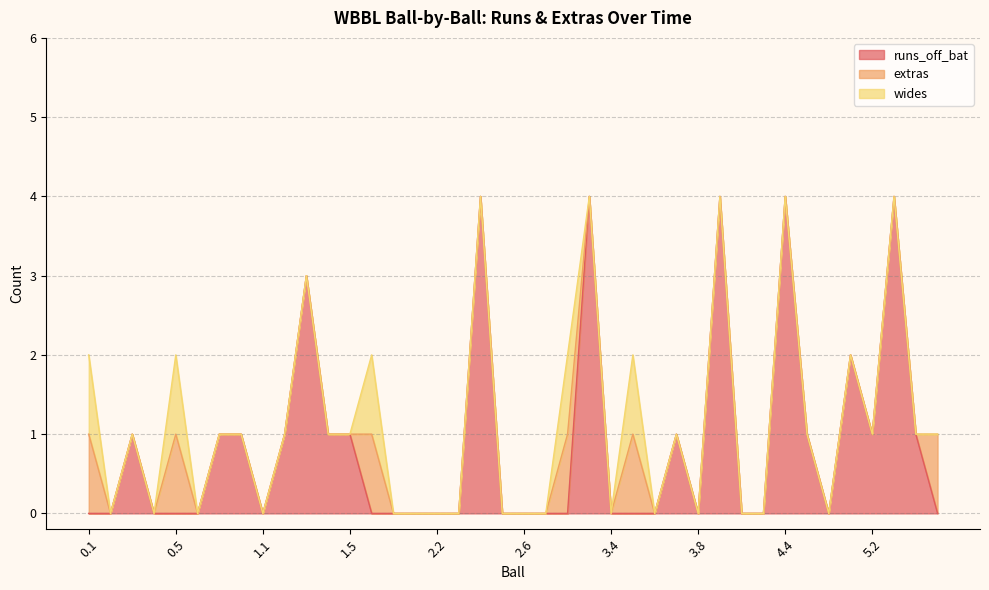

Does the chart display data point markers on the line(s)?

No